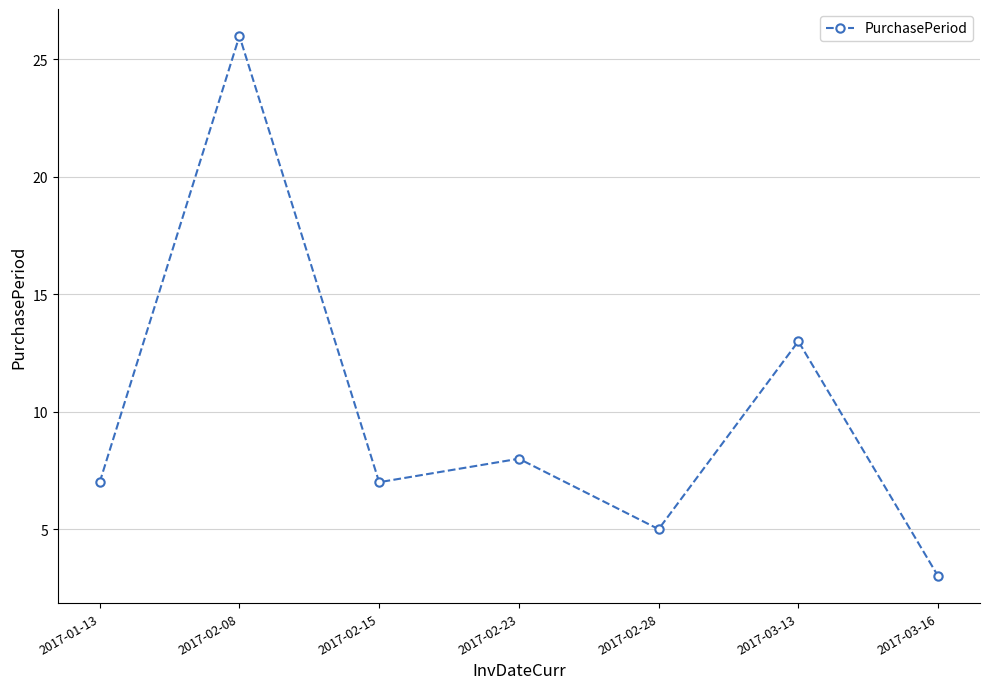

At which category does the data reach its first local peak?

2017-02-08